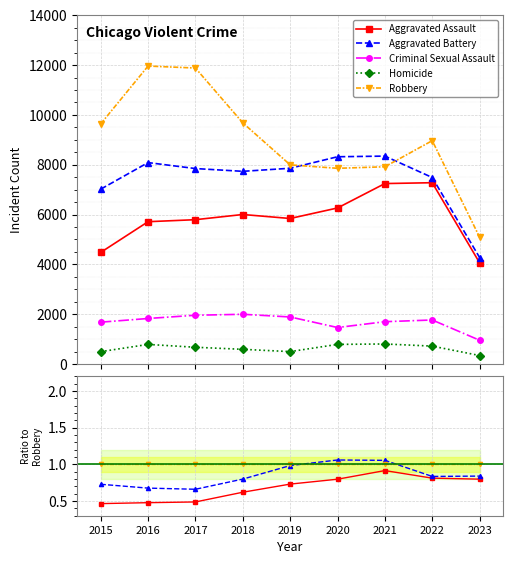

At how many categories does at least one series exceed 0?

9